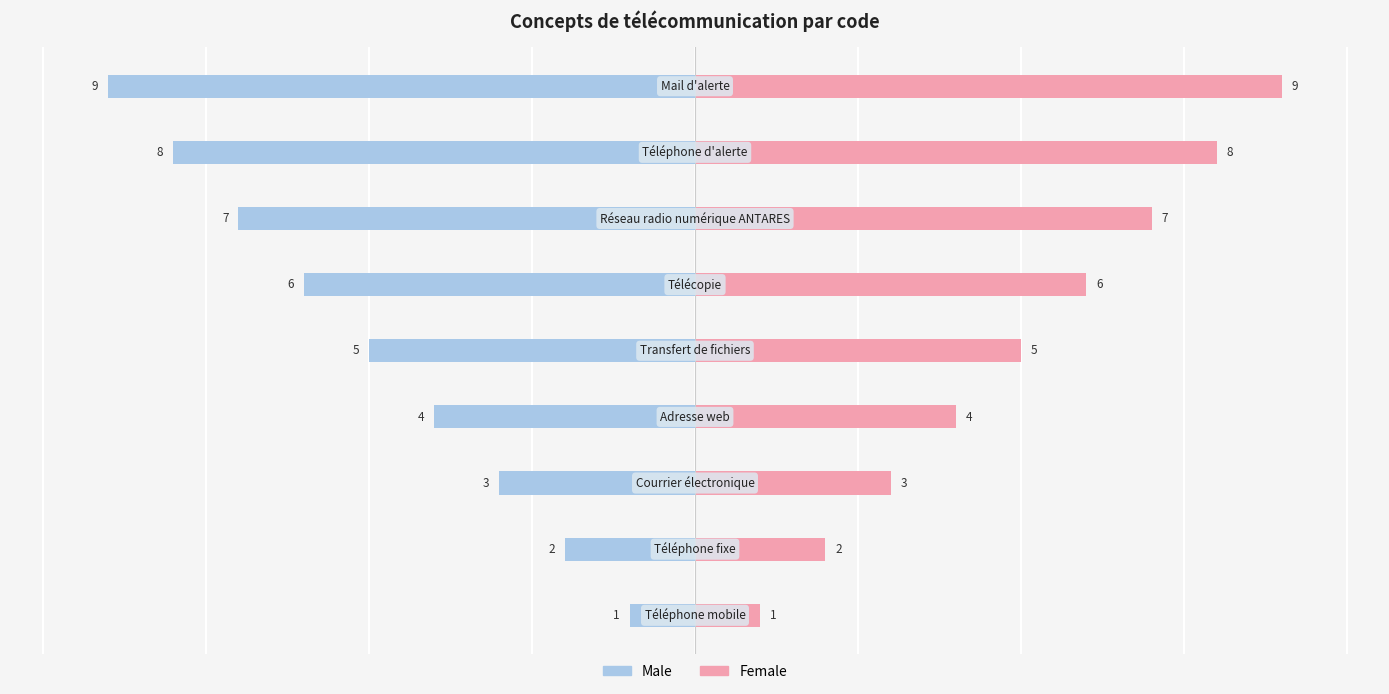

Which series has the largest total across all categories?

Female